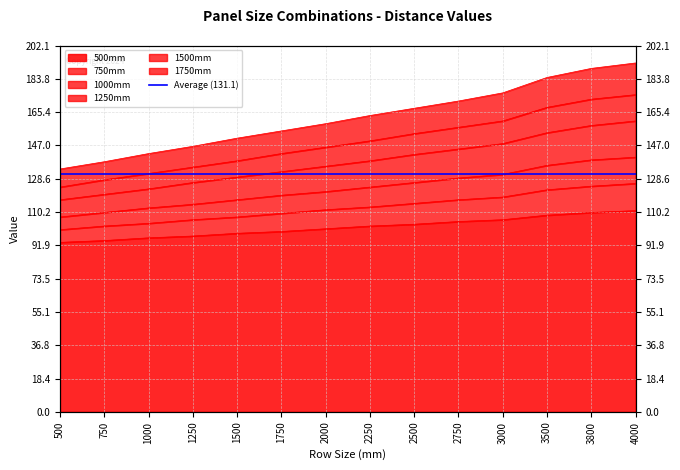

What is the difference between the maximum and minimum values in the 750mm series?

25.5